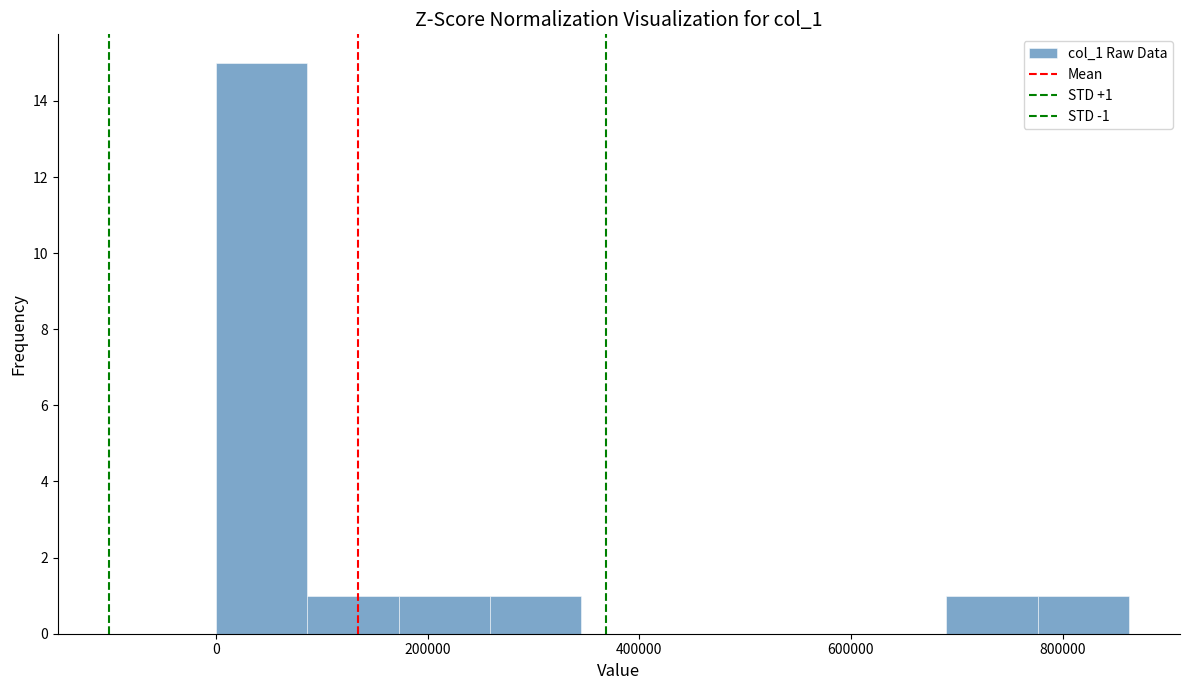

Which range on the x-axis has the tallest bar?

0 to 80000